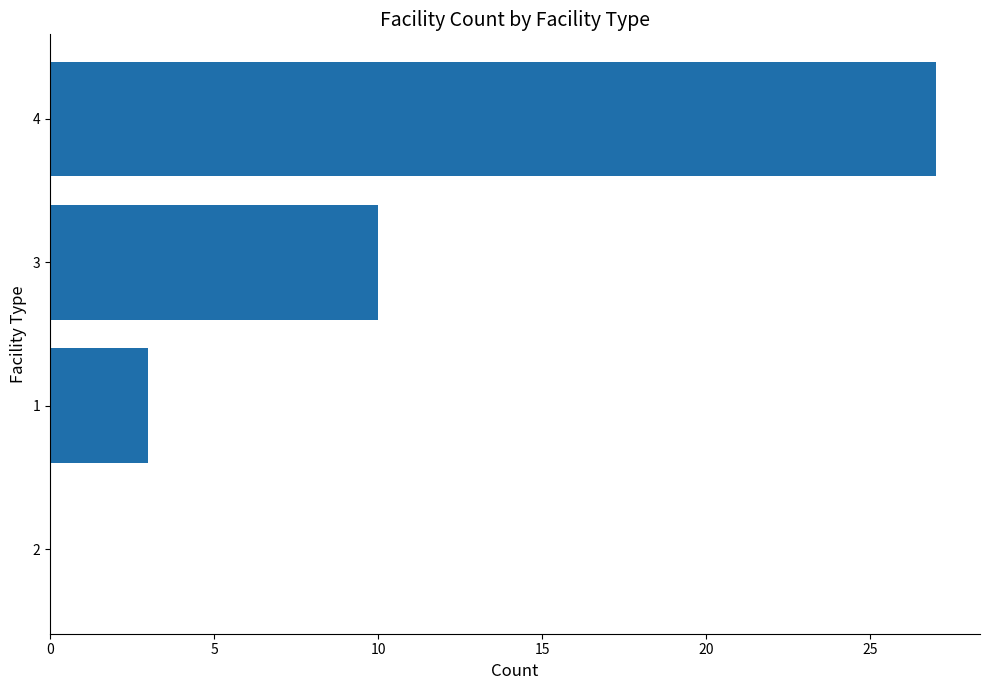

Which category has the highest value across all series?

4